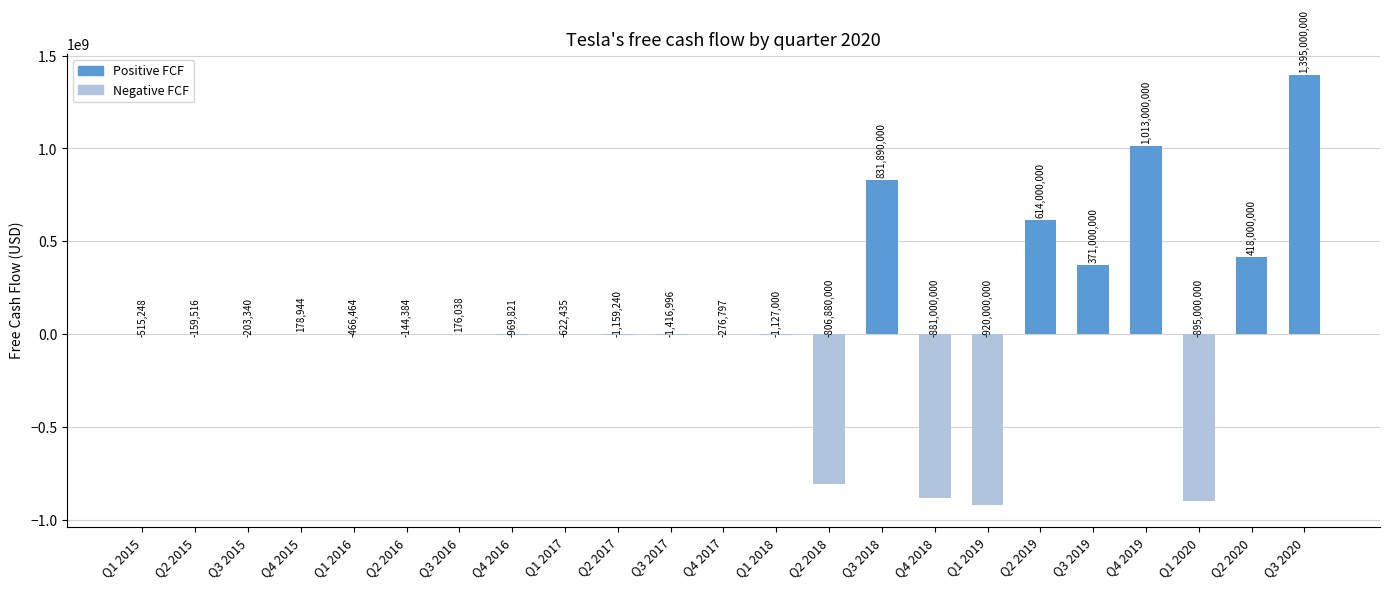

What is the maximum value shown in the chart?

1395000000